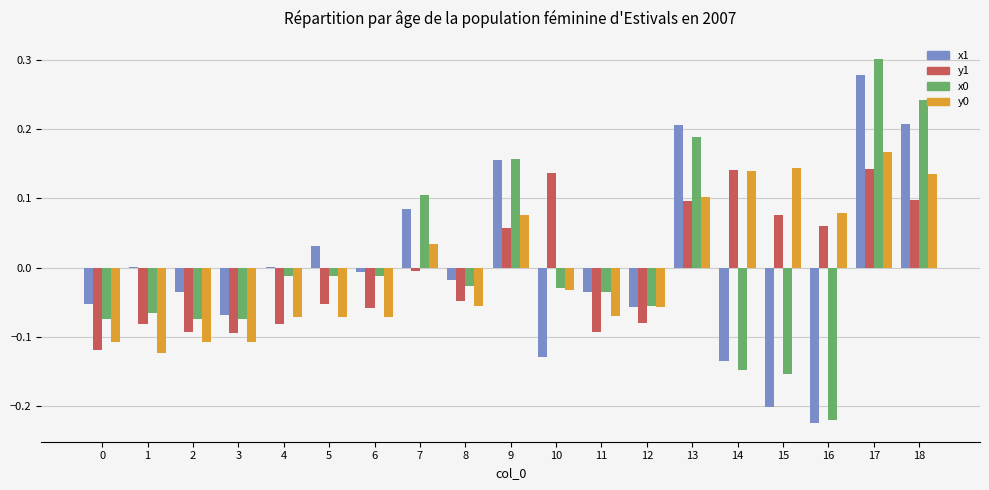

Is the value of x1 at 13 greater than the value of x0 at 13?

Yes